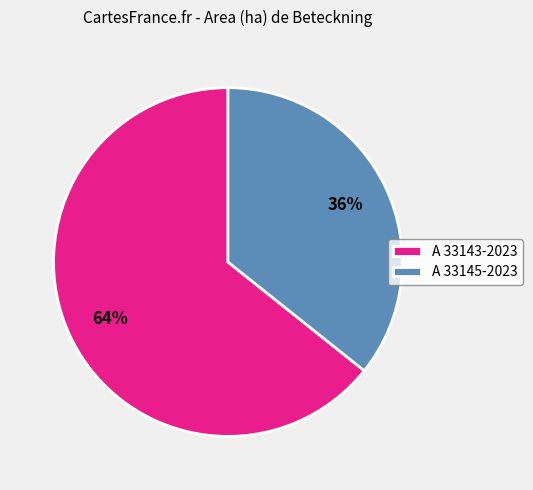

Rank the categories by value from lowest to highest.

A 33145-2023, A 33143-2023